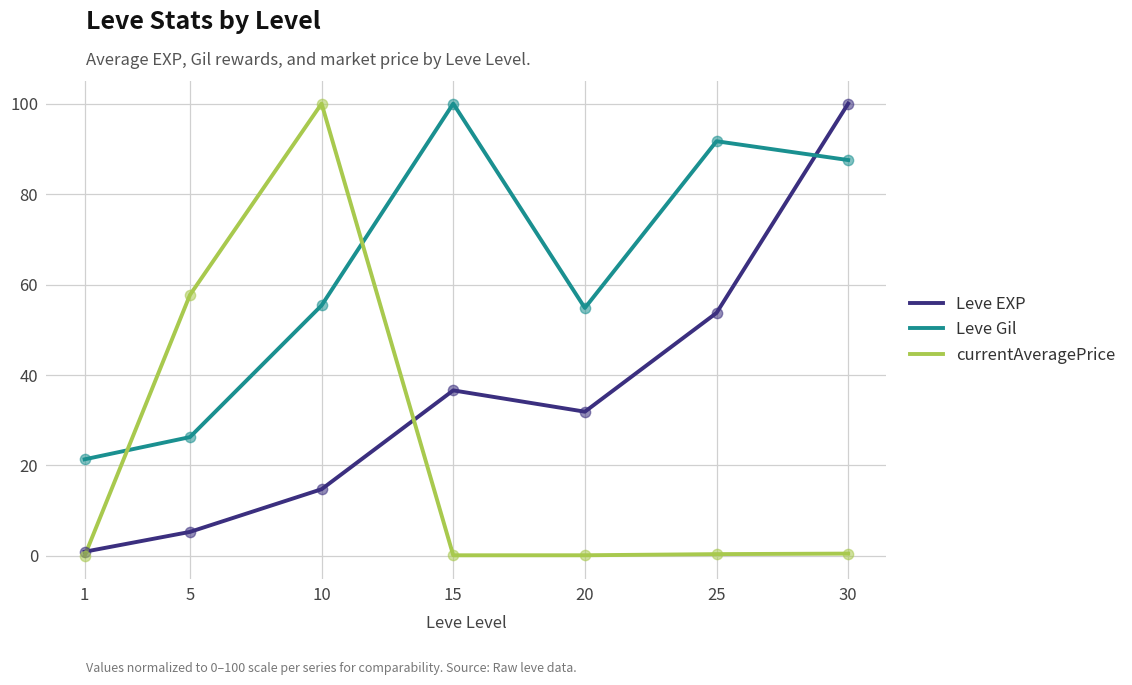

At which category is the sum across all series the highest?

30